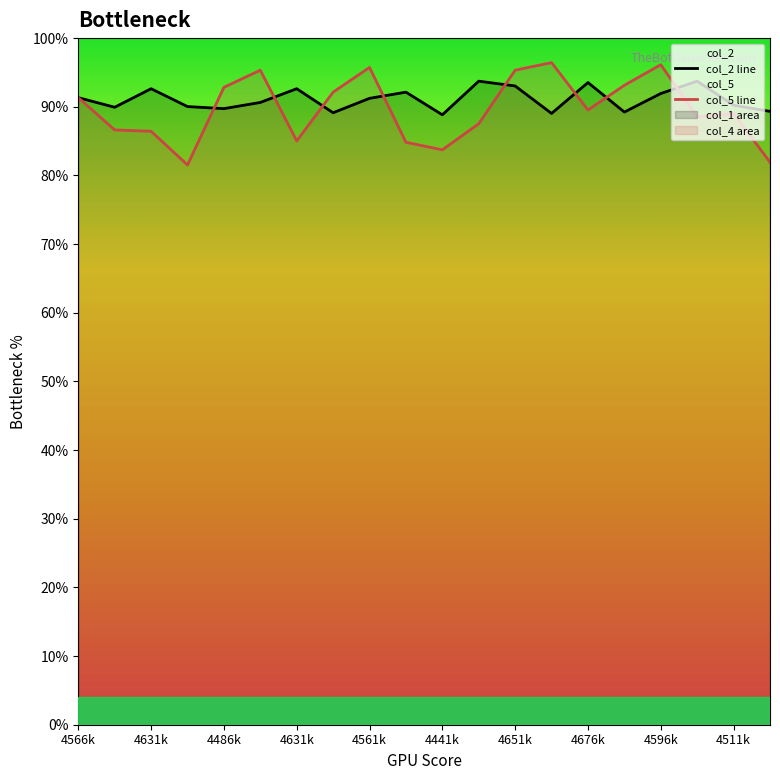

Does the chart display data point markers on the line(s)?

No